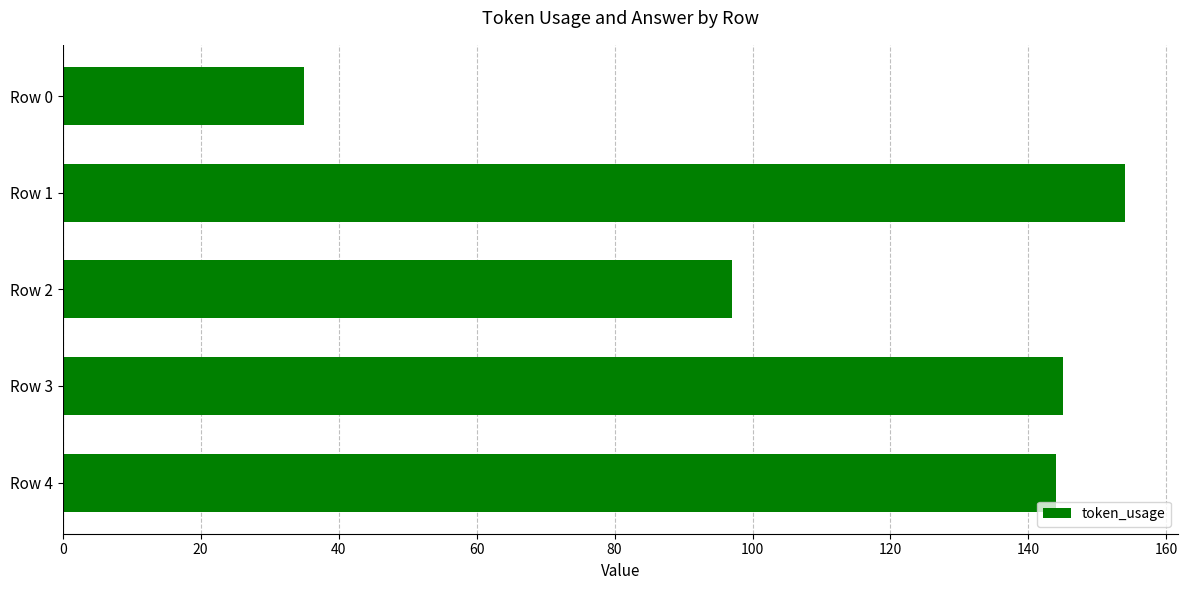

At which label is the value closest to 94?

Row 2